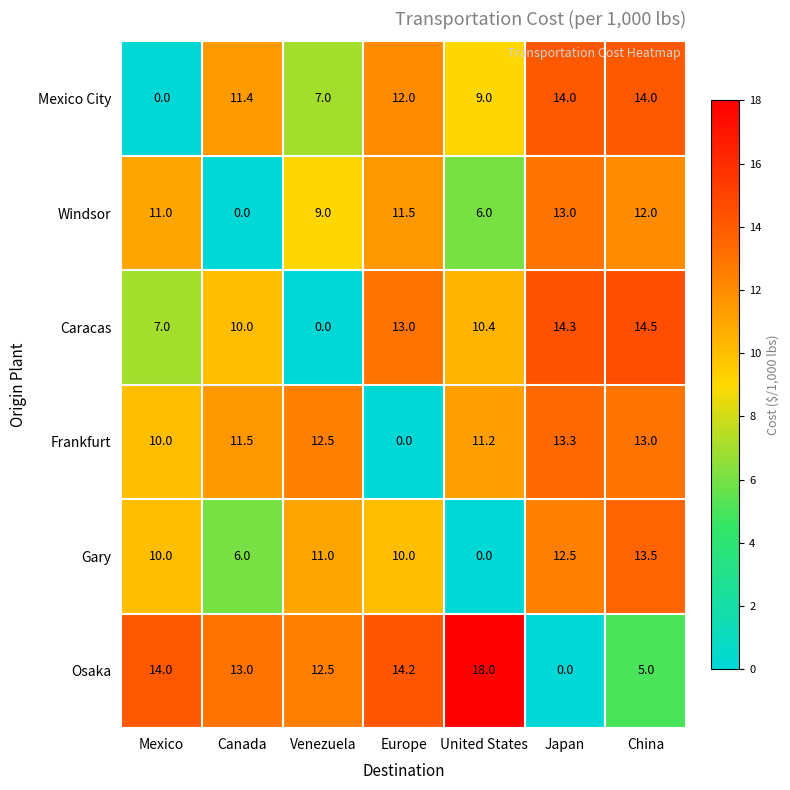

True or false: Gary has a value of 16.7 at Japan.

False